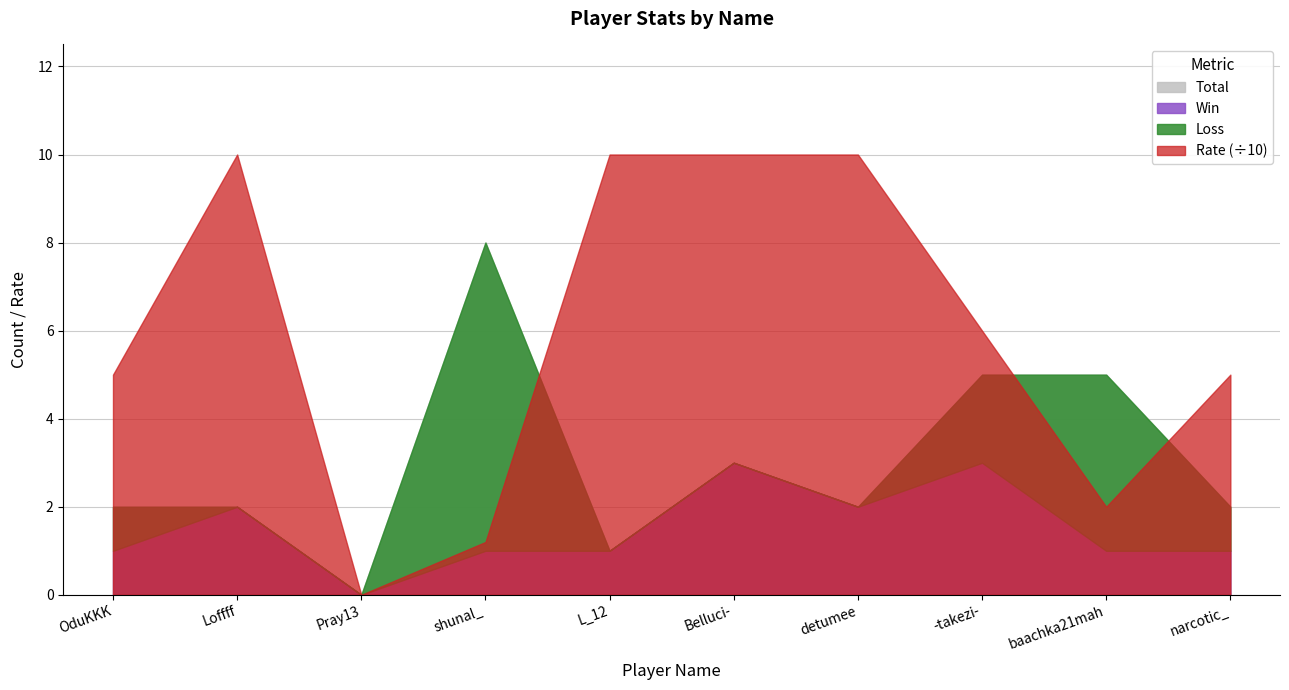

What is the difference between the second highest and second lowest values in the Win series?

2